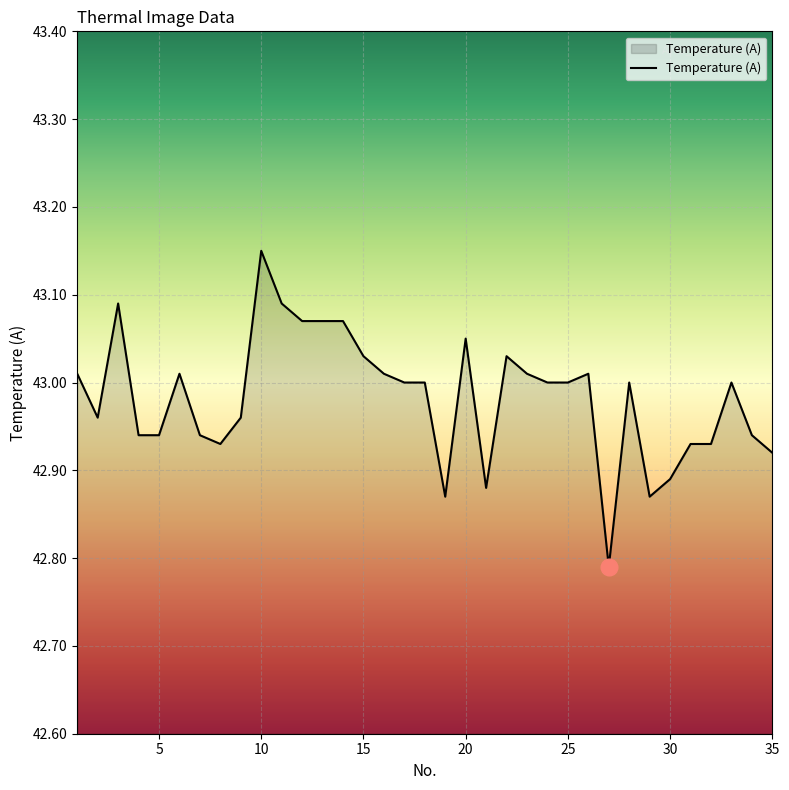

What is the difference between the maximum and minimum values?

0.4